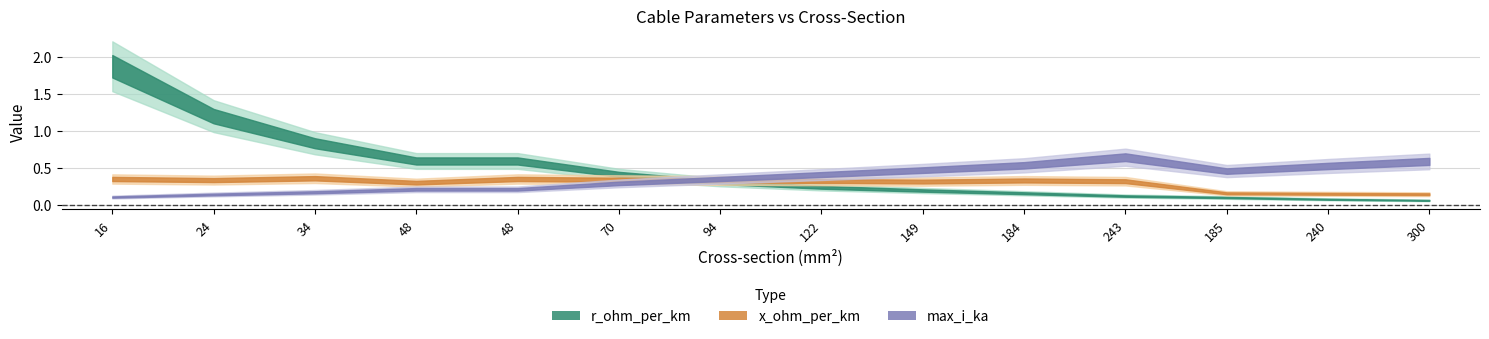

What is the label of the 5th point from the right?

184